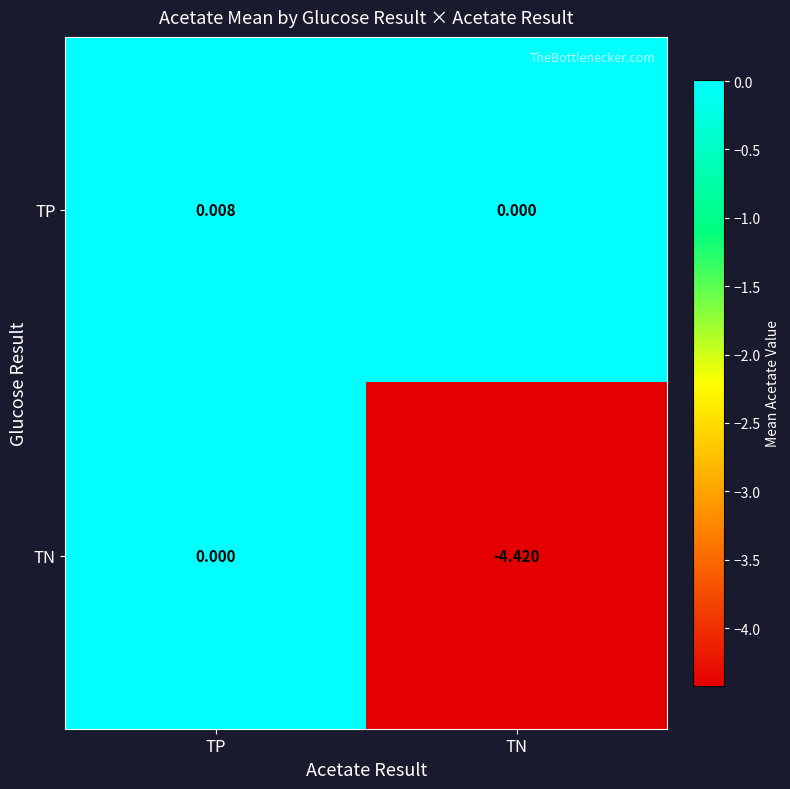

Rank the categories by TN value from highest to lowest.

TP, TN